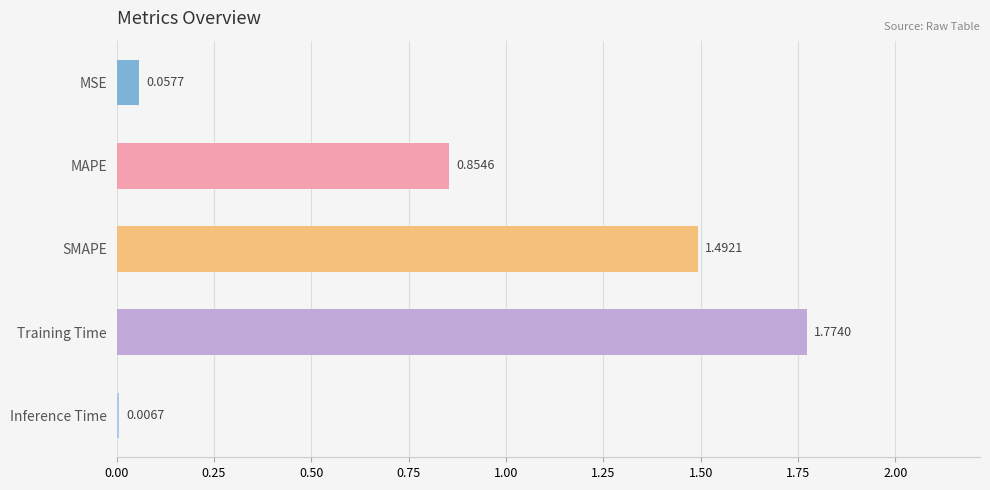

What is the sum of all values?

4.2